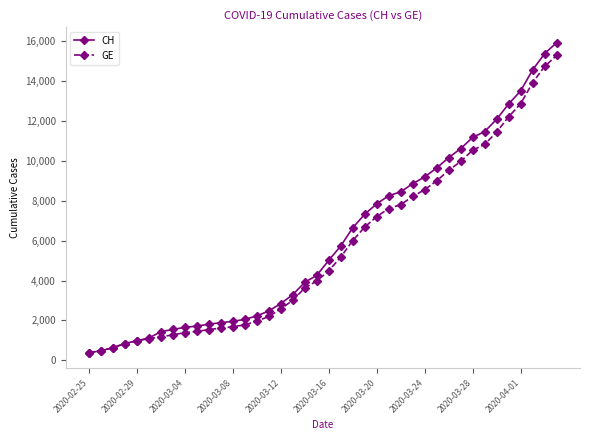

Which series has the widest spread of values?

CH